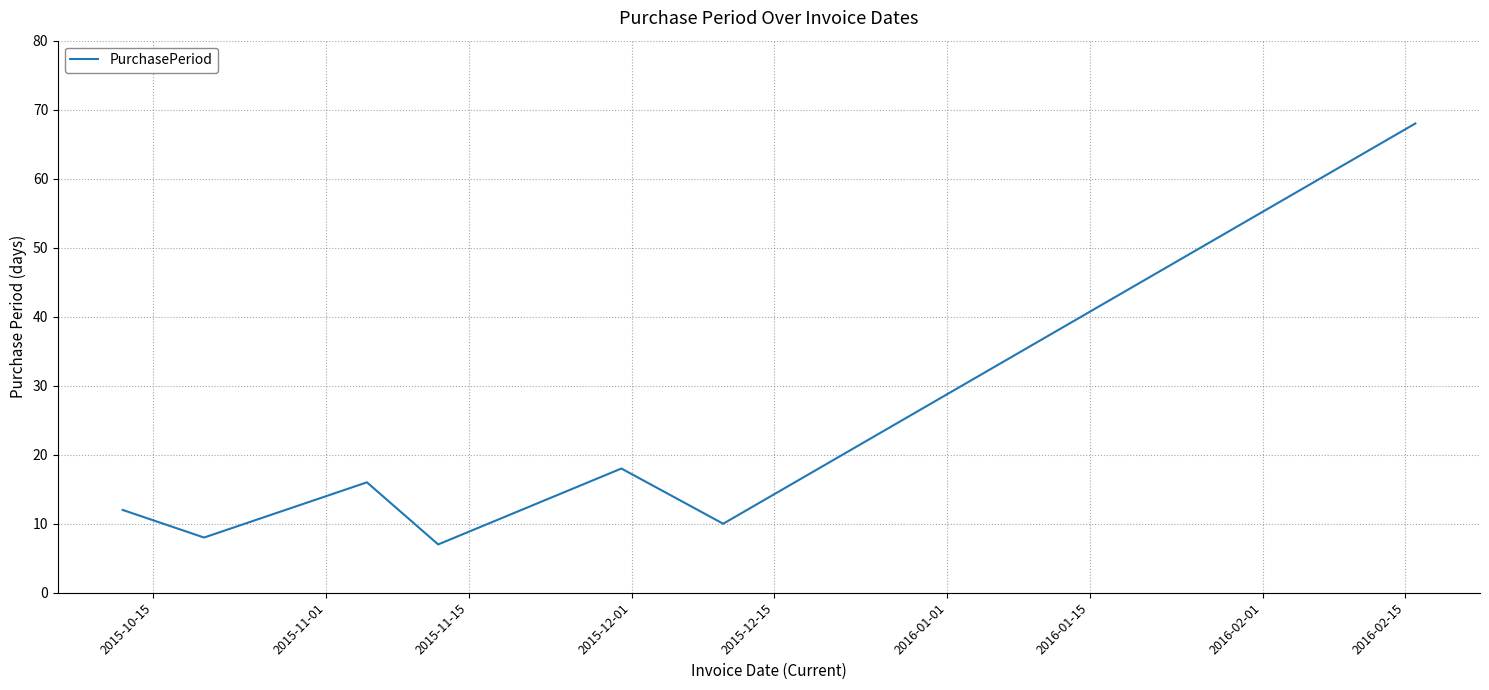

True or false: the data has more than 2 interior local peaks.

False